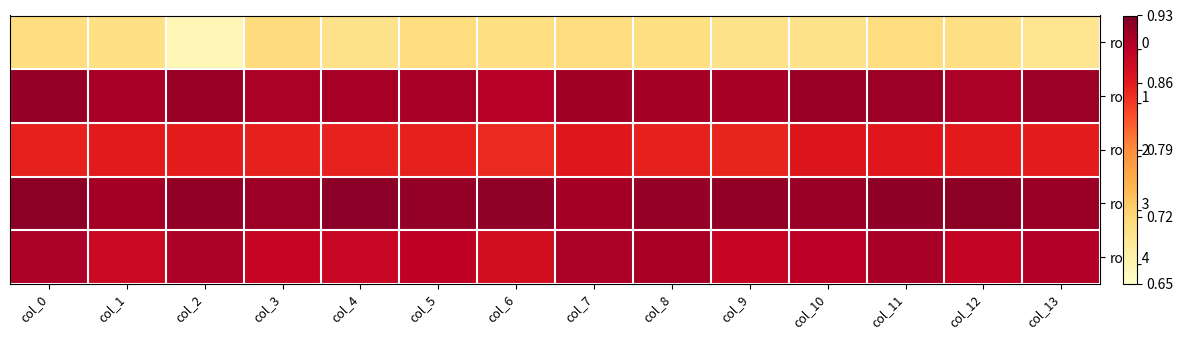

Is it true that row_2 equals 0.9 at col_4?

True